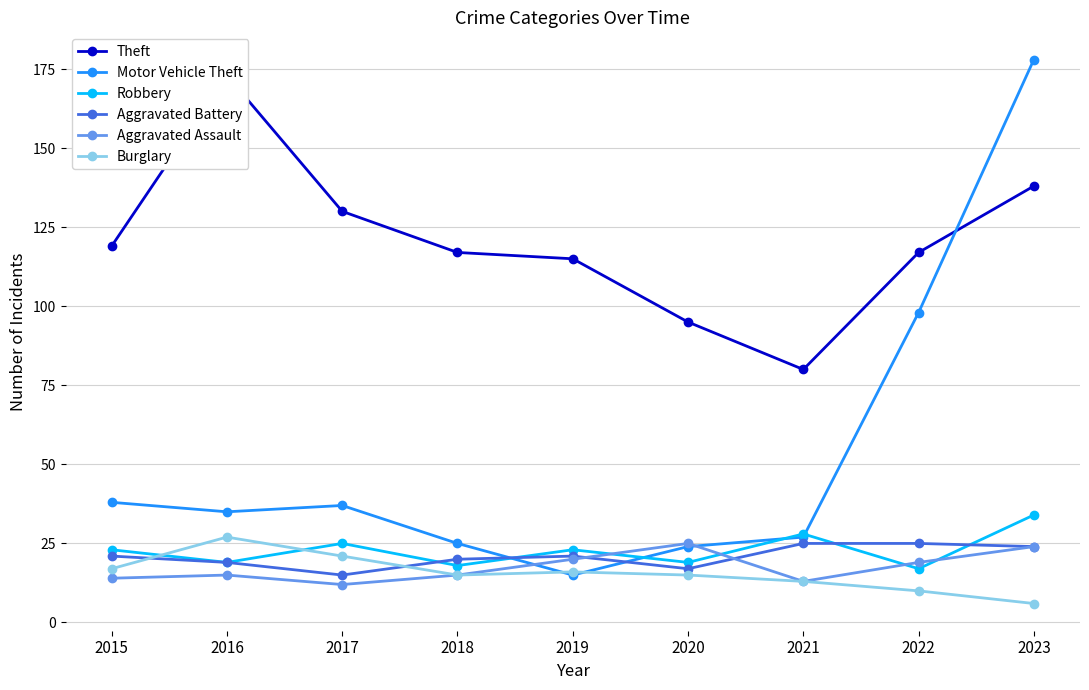

At which label is Motor Vehicle Theft closest to 96?

2022